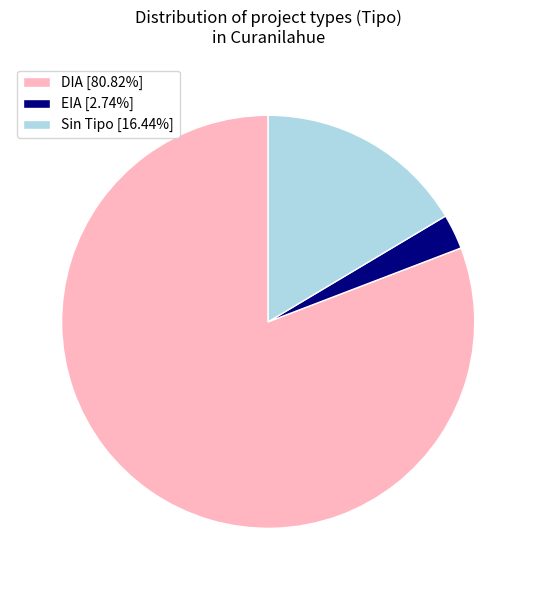

What is the ratio of the value at DIA [80.82%] to the value at EIA [2.74%]?

29.5